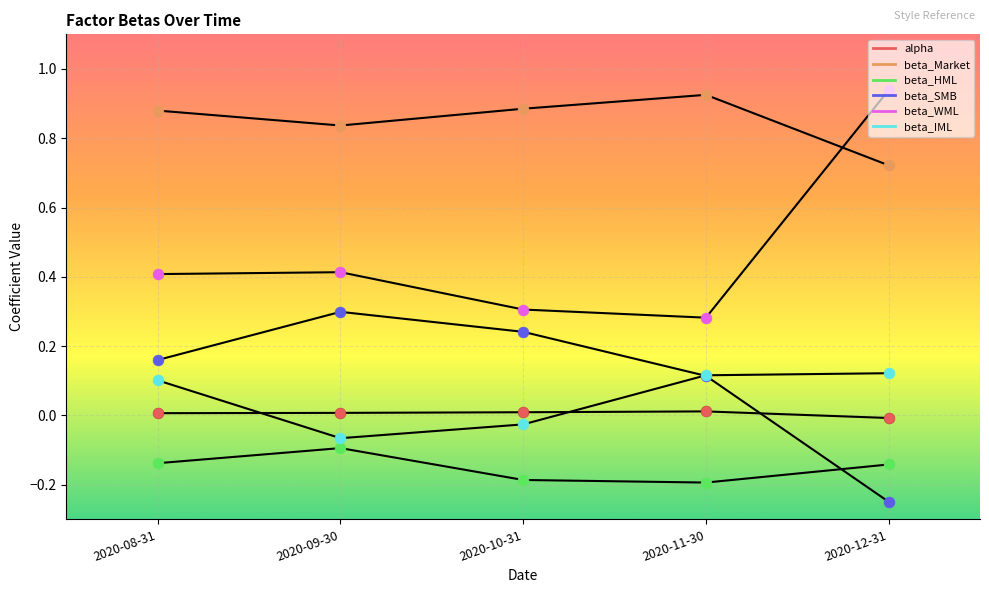

How many lines are shown in the chart?

6